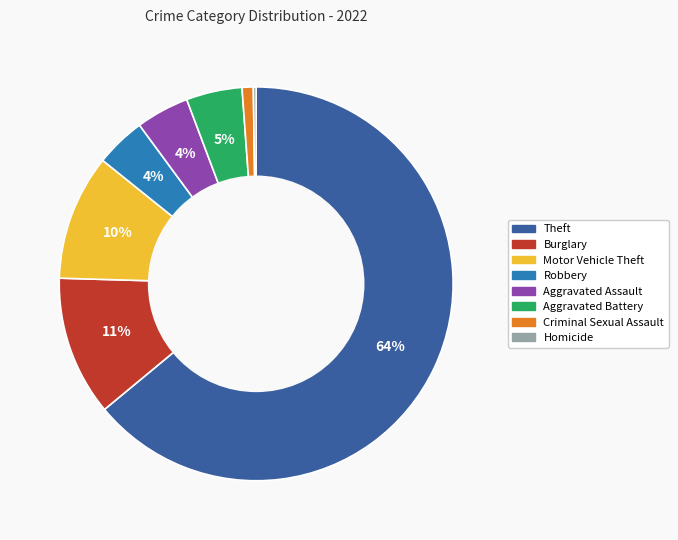

Does any single category account for the majority?

Yes